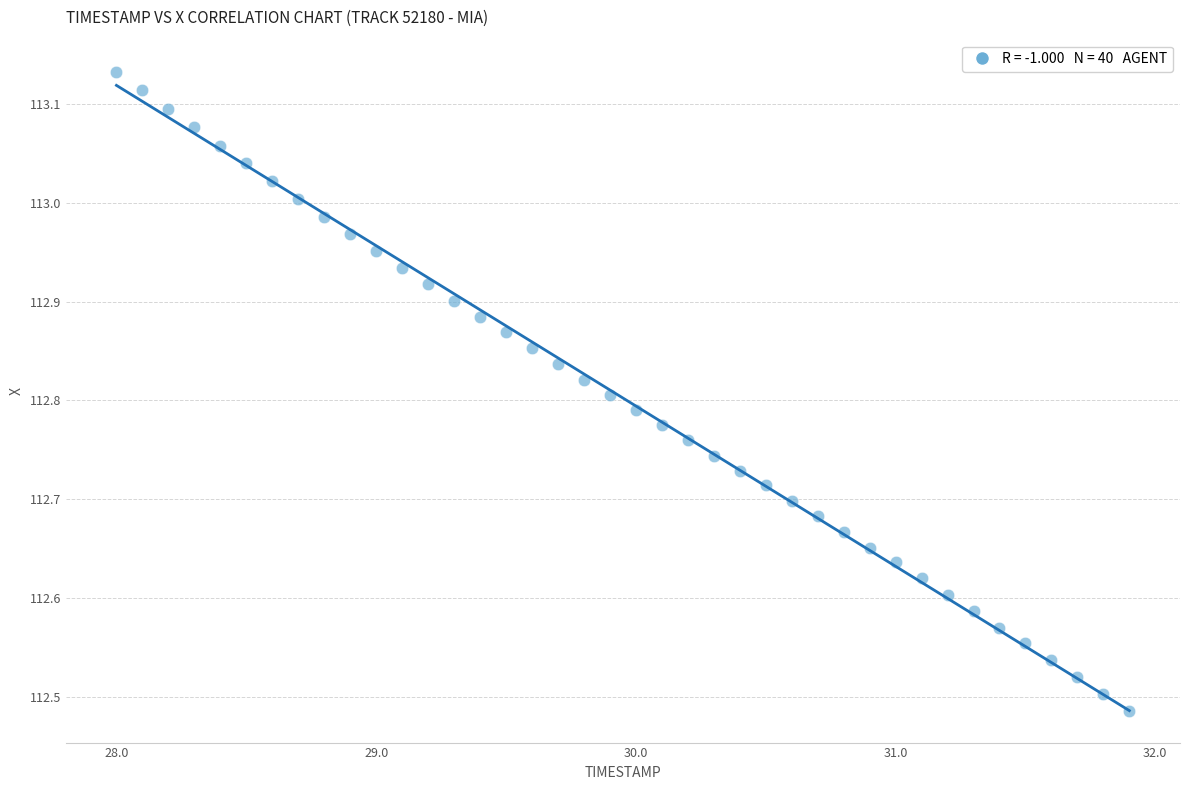

What is the range of X values (max minus min)?

3.9